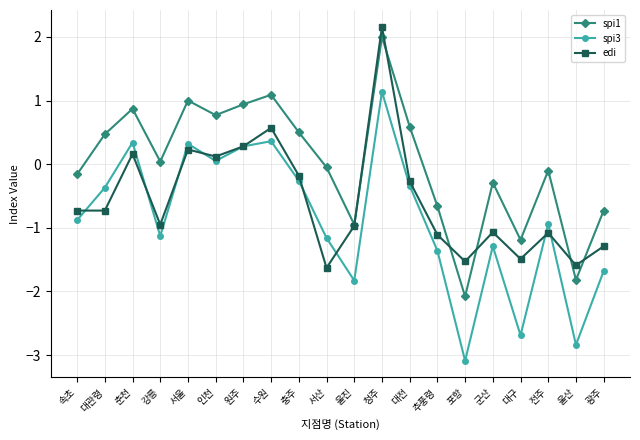

Is it true that spi3 equals 0.4 at 수원?

True